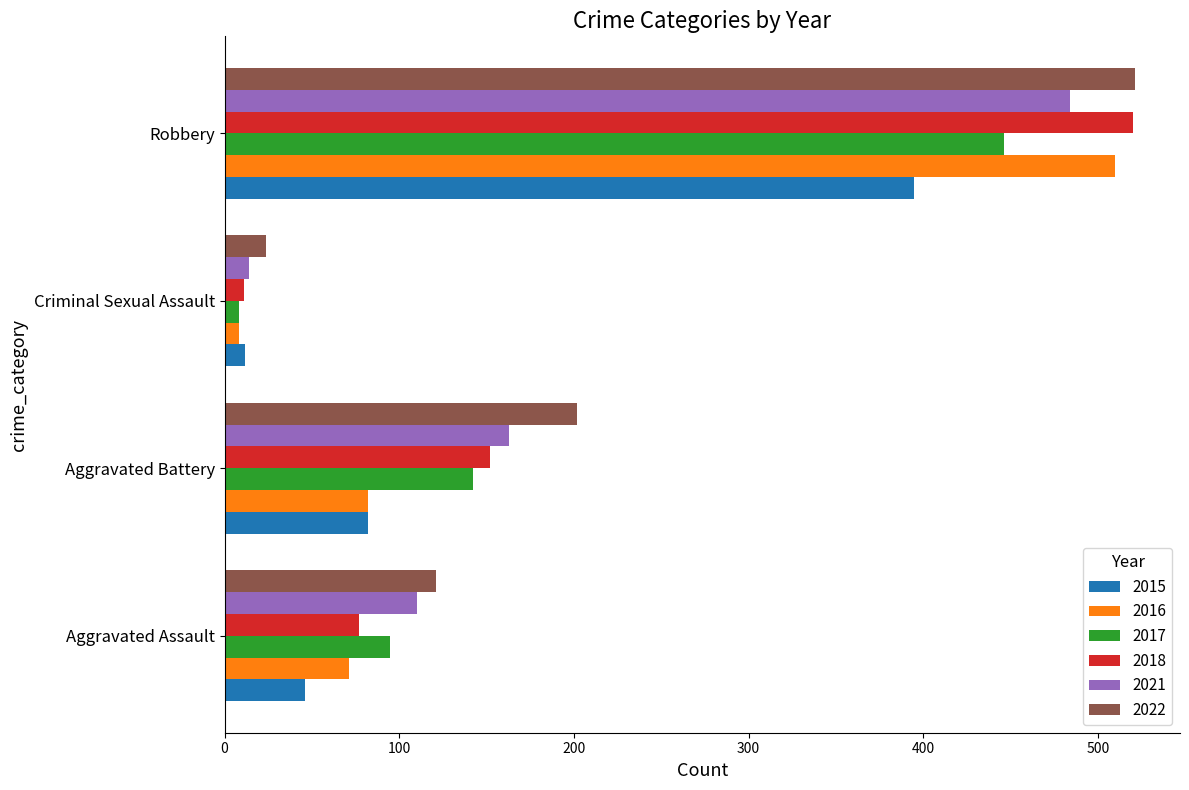

The value of 2018 at Aggravated Battery is 41. True or false?

False